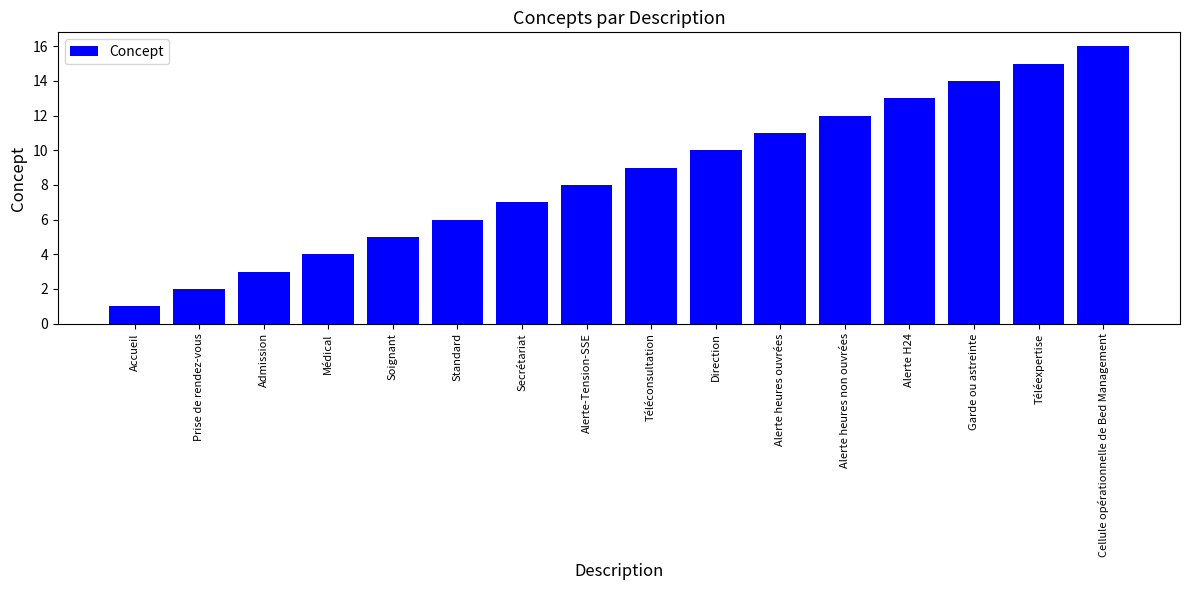

How many bars are there in total?

16